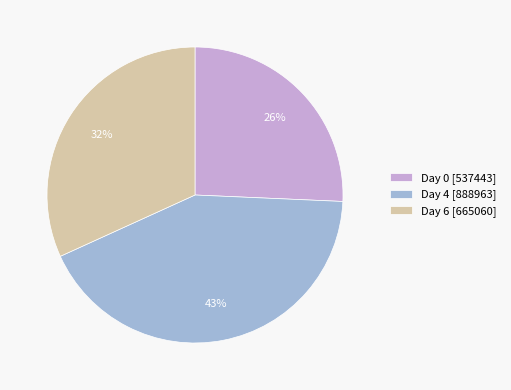

Is there a majority slice in this chart?

No